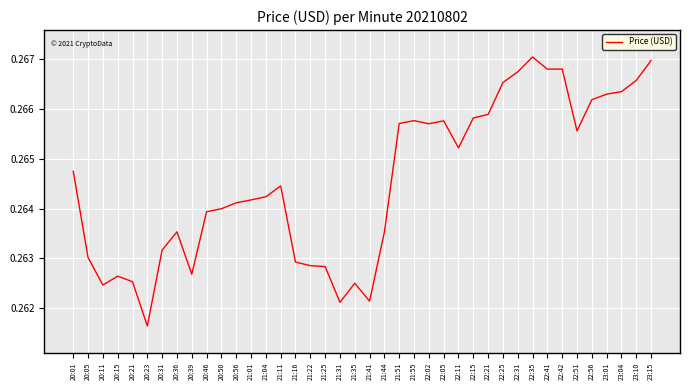

At which label is the value closest to 0?

20:23